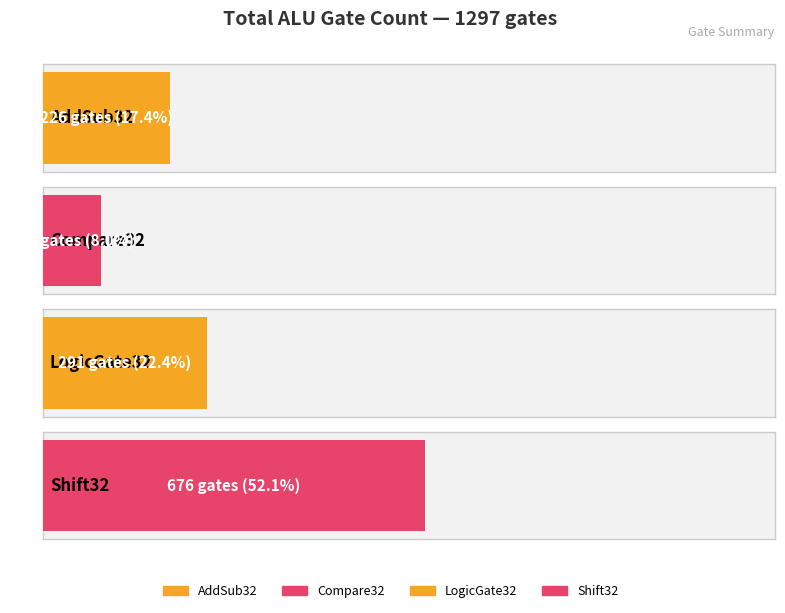

How many values are between 226 and 676?

3